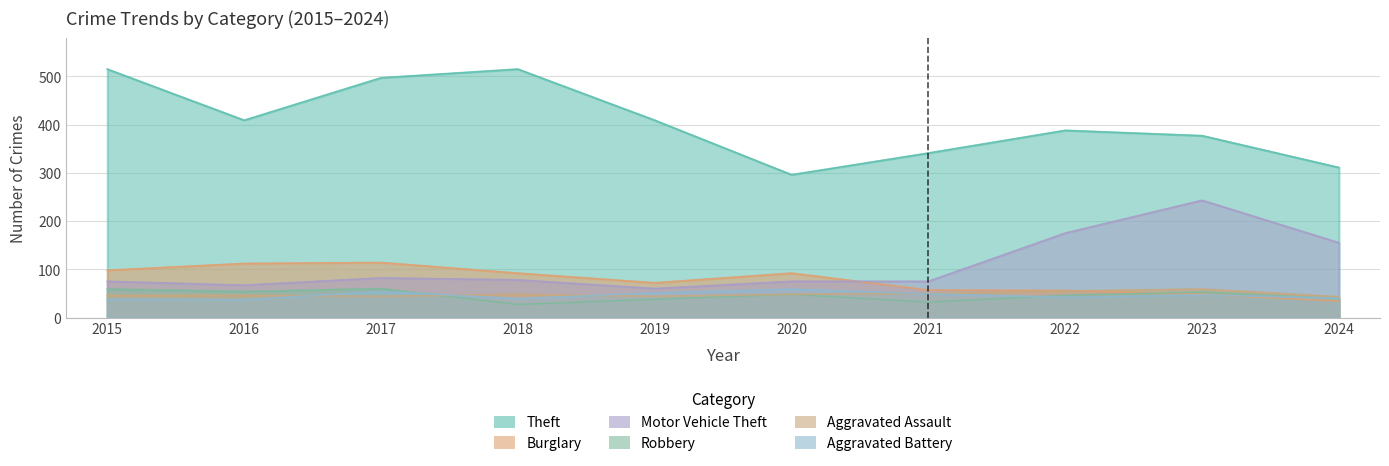

Reading left to right, extract all data points from this chart.

Theft: 515	409	497	515	409	296	341	388	377	311
Burglary: 98	112	114	92	72	92	57	56	48	34
Motor Vehicle Theft: 75	67	82	78	60	75	75	175	243	155
Robbery: 59	54	60	27	38	48	32	46	53	39
Aggravated Assault: 46	46	44	48	44	48	50	55	59	43
Aggravated Battery: 38	37	54	39	51	59	49	42	47	40